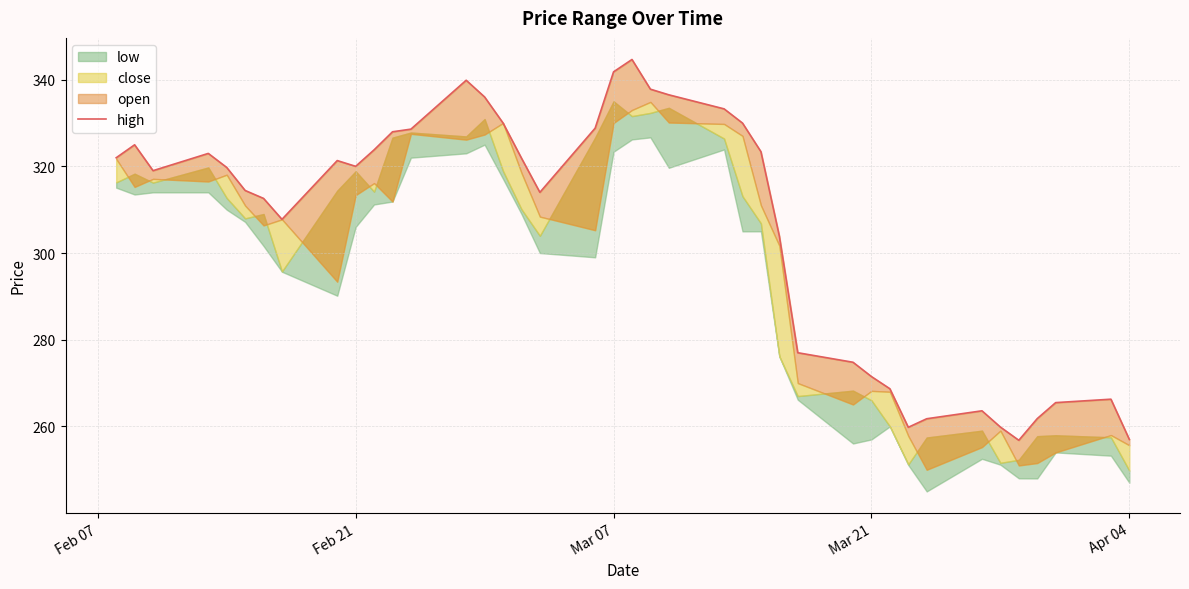

What is the greatest value displayed?

344.6